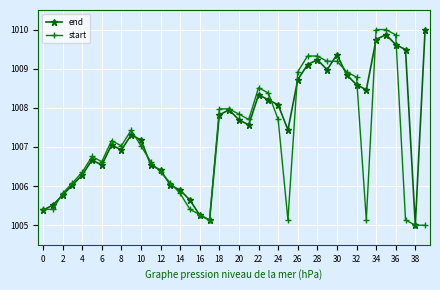

Rank the series by their average value, from highest to lowest.

end, start